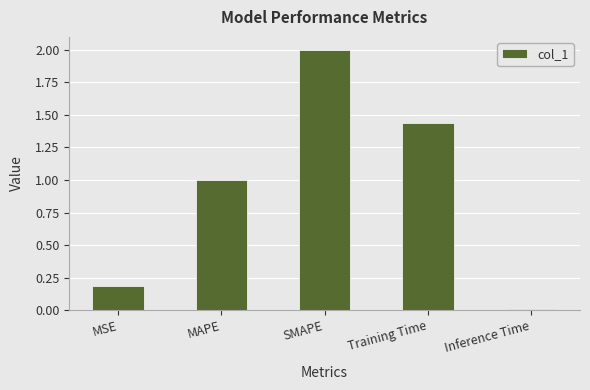

Where is the data nearest to the value 1?

MAPE